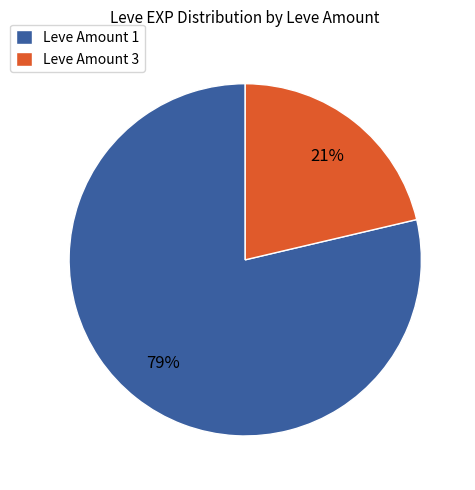

To the nearest percent, what portion does Leve Amount 1 represent?

79%